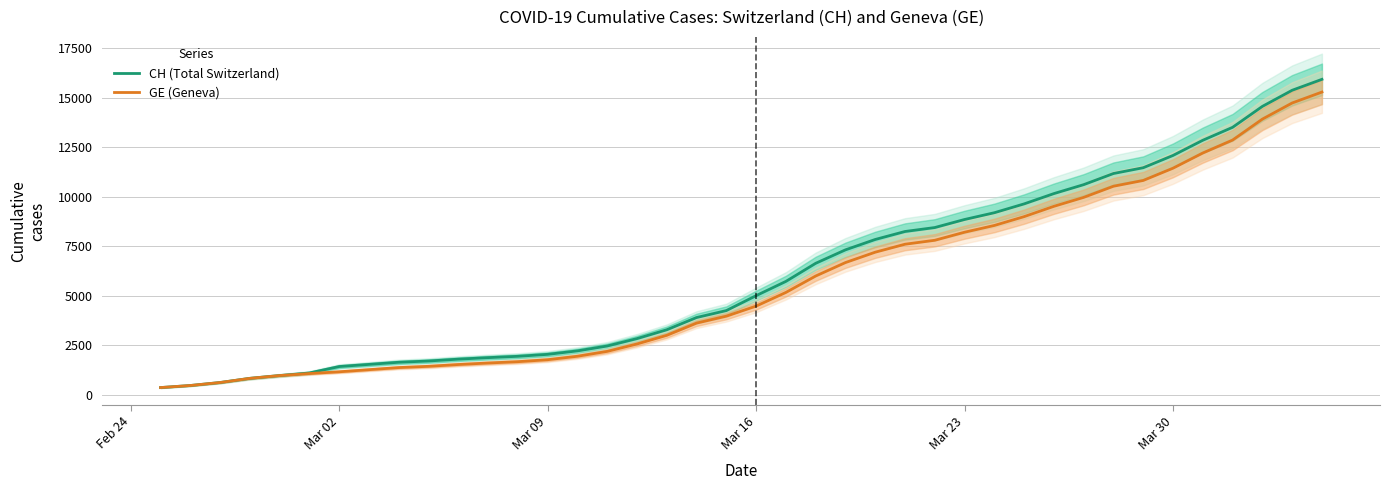

What is the lowest value of the GE (Geneva) series?

375